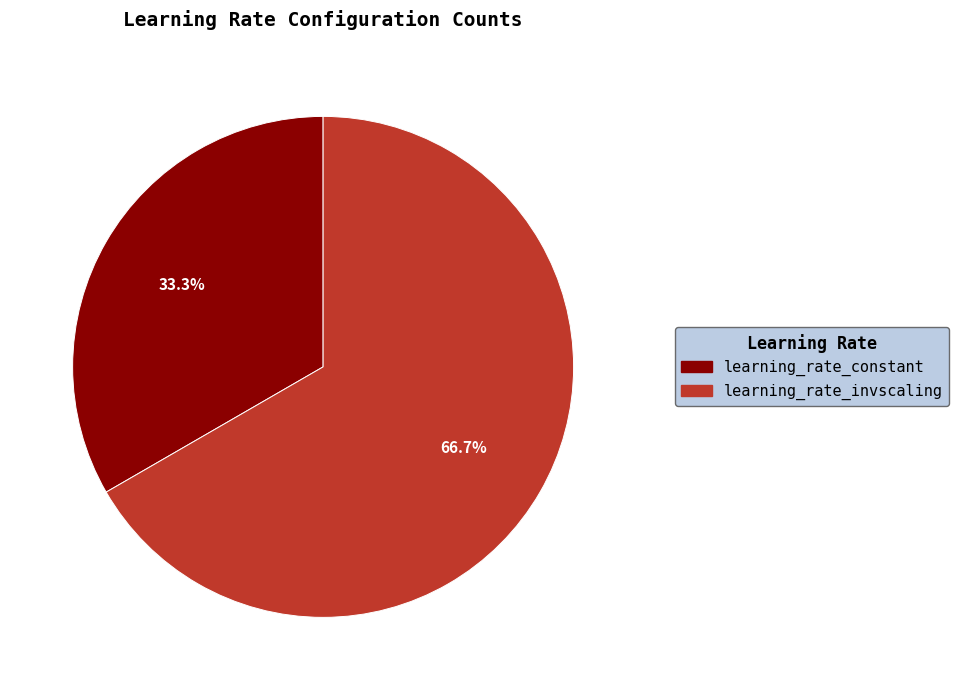

Between learning_rate_invscaling and learning_rate_constant, which is larger?

learning_rate_invscaling